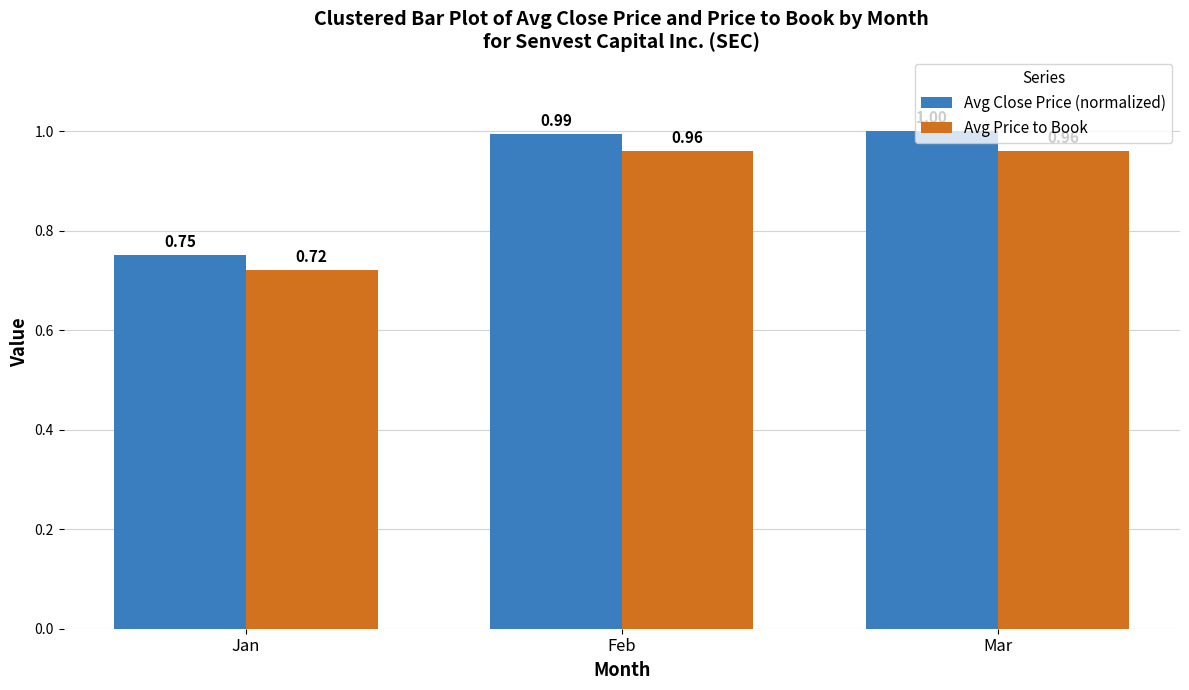

What is the average value of the Avg Price to Book series?

0.9